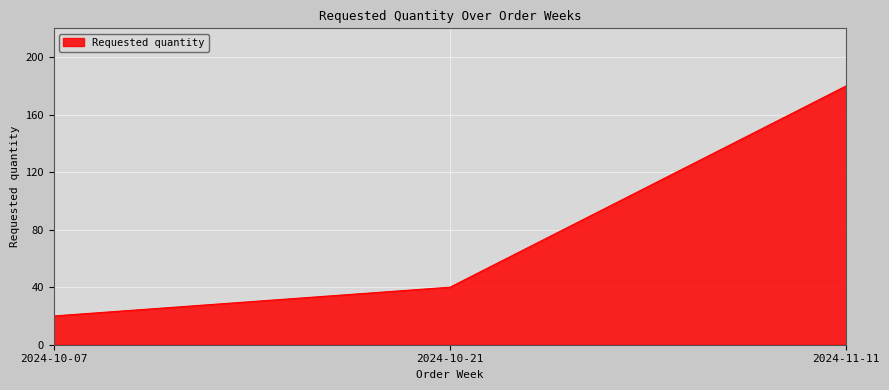

Between 2024-10-21 and 2024-10-07, which is larger?

2024-10-21